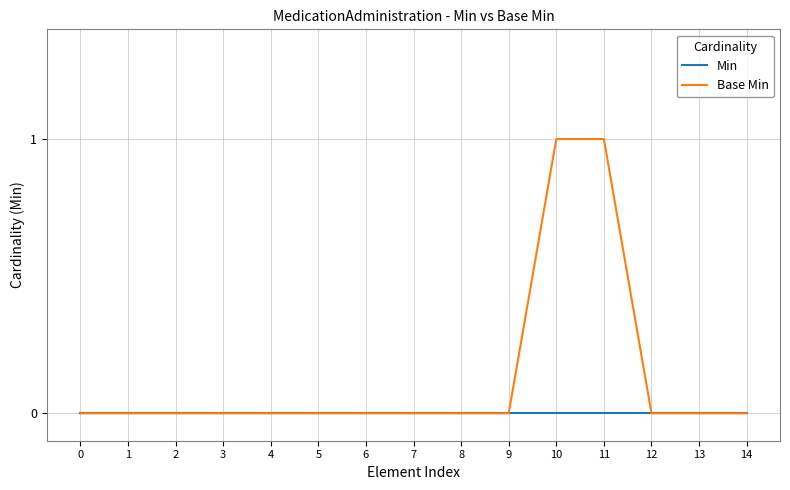

Rank the series by their maximum value, from highest to lowest.

Base Min, Min